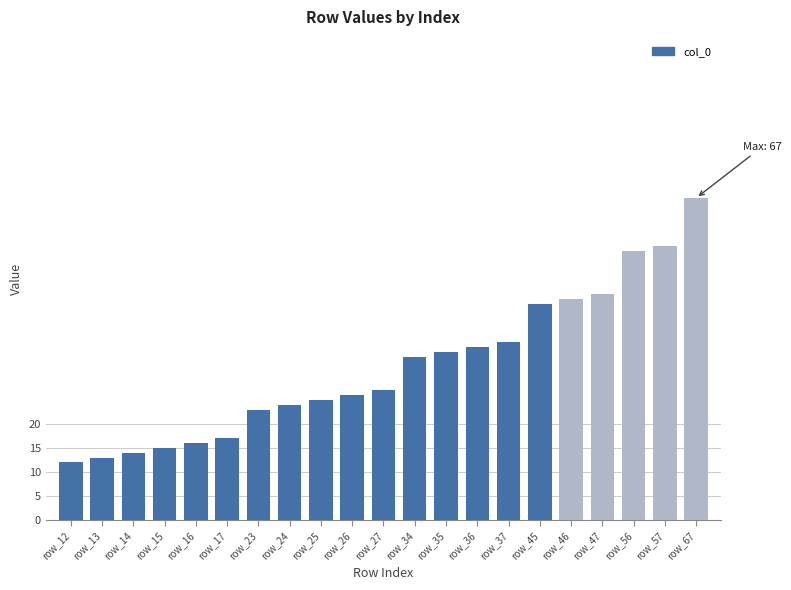

Are the bars grouped side by side (vs. stacked)?

No